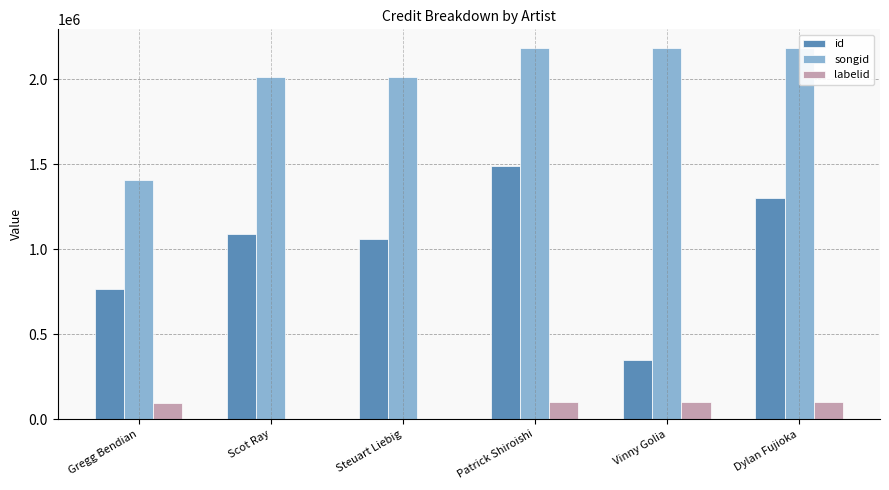

Reading left to right, what are all the values shown in this chart?

id: 763687	1092398	1062165	1489968	346370	1299119
songid: 1409840	2013970	2013970	2185691	2185691	2185691
labelid: 94789	3267	3267	102885	102885	102885